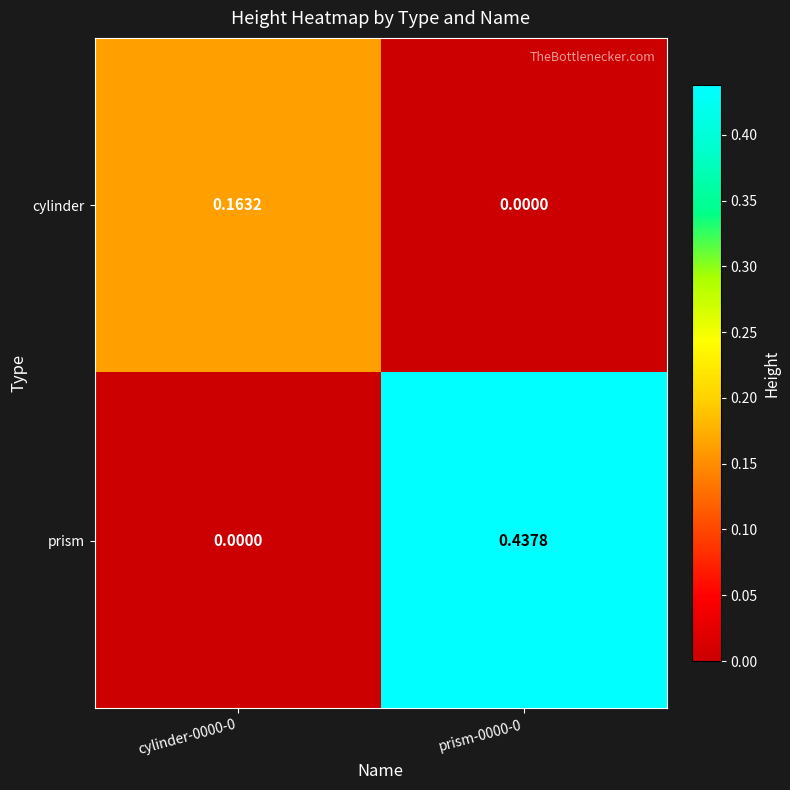

Between cylinder-0000-0 and prism-0000-0, which series saw the biggest shift?

prism